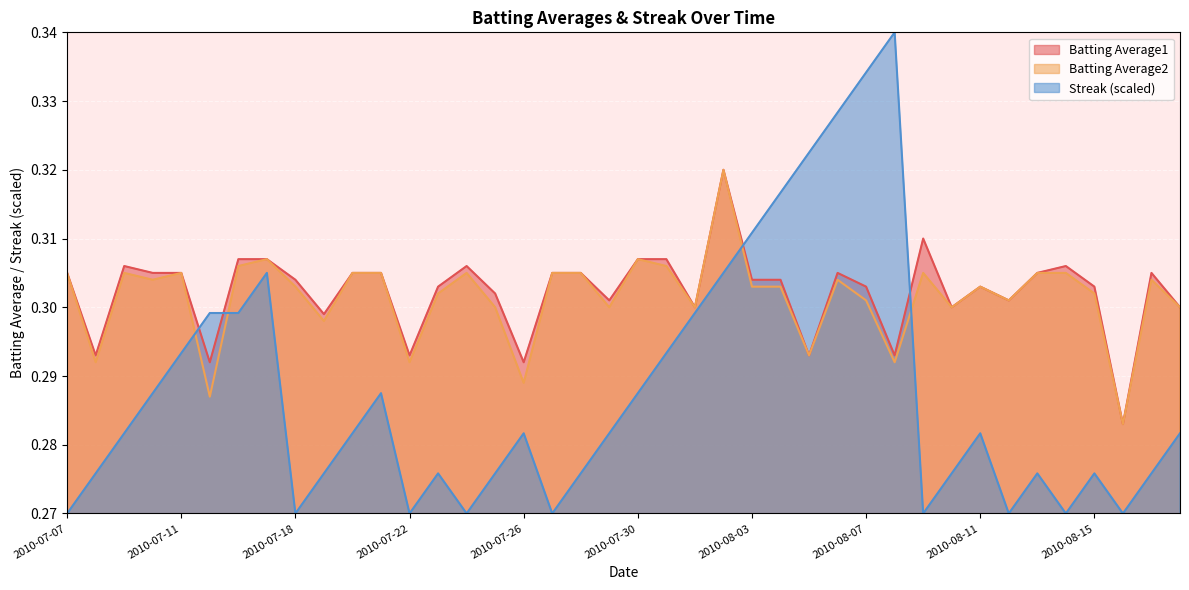

Reading left to right, transcribe all the data shown in this chart.

Batting Average1: 0.3	0.3	0.3	0.3	0.3	0.3	0.3	0.3	0.3	0.3	0.3	0.3	0.3	0.3	0.3	0.3	0.3	0.3	0.3	0.3	0.3	0.3	0.3	0.3	0.3	0.3	0.3	0.3	0.3	0.3	0.3	0.3	0.3	0.3	0.3	0.3	0.3	0.3	0.3	0.3
Batting Average2: 0.3	0.3	0.3	0.3	0.3	0.3	0.3	0.3	0.3	0.3	0.3	0.3	0.3	0.3	0.3	0.3	0.3	0.3	0.3	0.3	0.3	0.3	0.3	0.3	0.3	0.3	0.3	0.3	0.3	0.3	0.3	0.3	0.3	0.3	0.3	0.3	0.3	0.3	0.3	0.3
Streak: 0.3	0.3	0.3	0.3	0.3	0.3	0.3	0.3	0.3	0.3	0.3	0.3	0.3	0.3	0.3	0.3	0.3	0.3	0.3	0.3	0.3	0.3	0.3	0.3	0.3	0.3	0.3	0.3	0.3	0.3	0.3	0.3	0.3	0.3	0.3	0.3	0.3	0.3	0.3	0.3